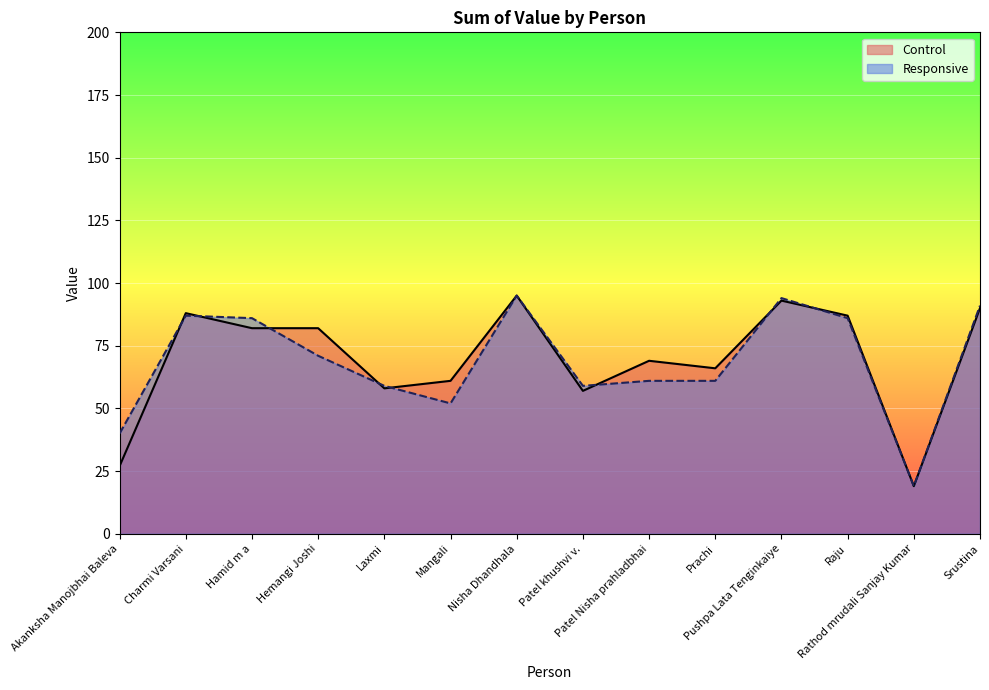

Is it true that Responsive equals 52 at Mangali?

True